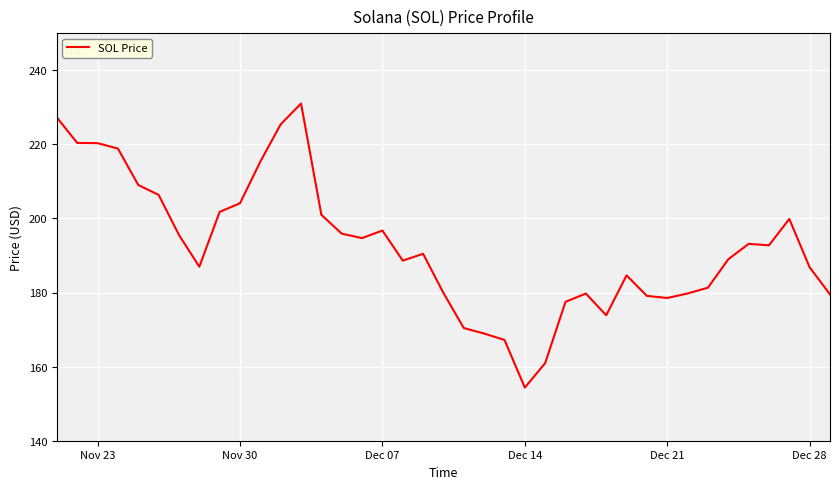

Where does the data first go above 192?

Nov 23